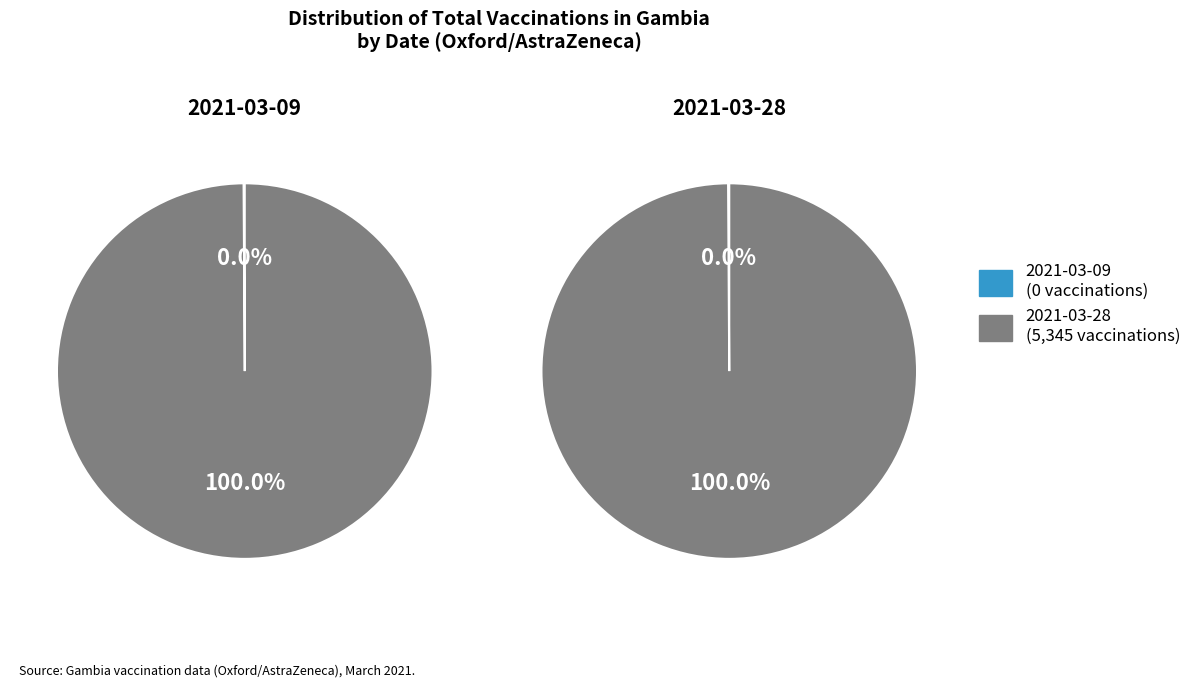

How many slices are in this pie chart?

2